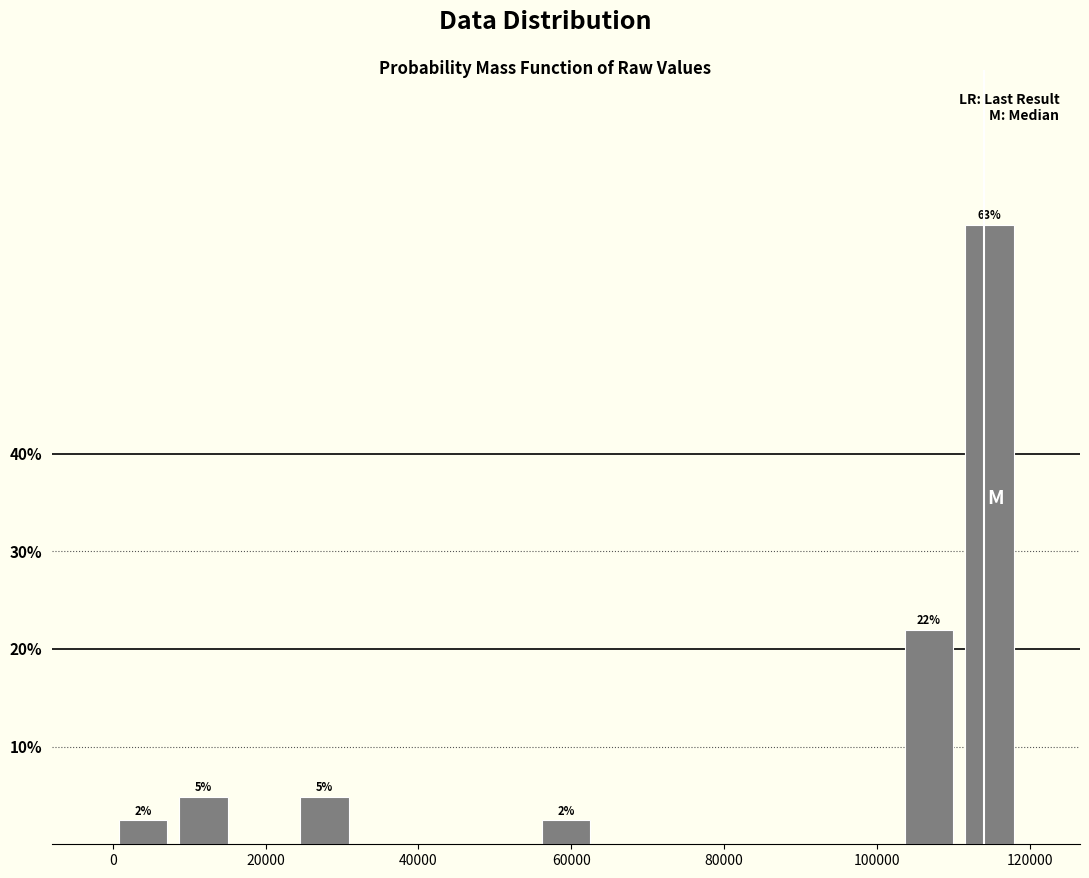

Read against the x-axis, roughly where is the centre of the tallest bar?

114000